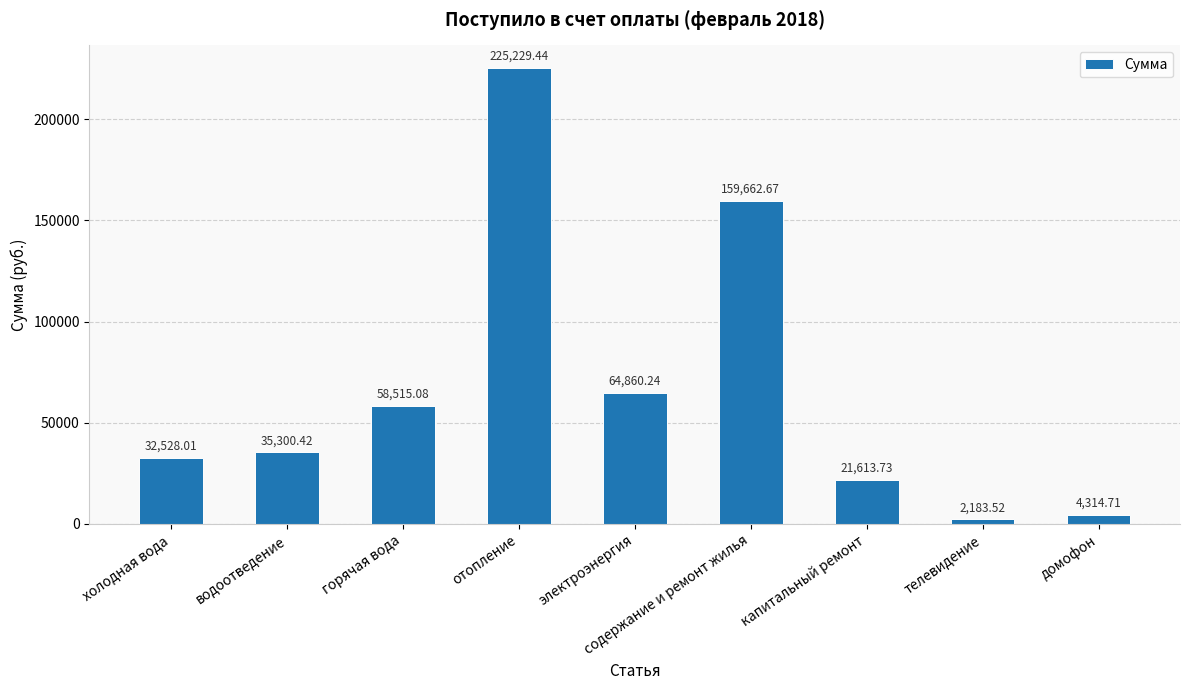

What is the sum of all values?

604207.8